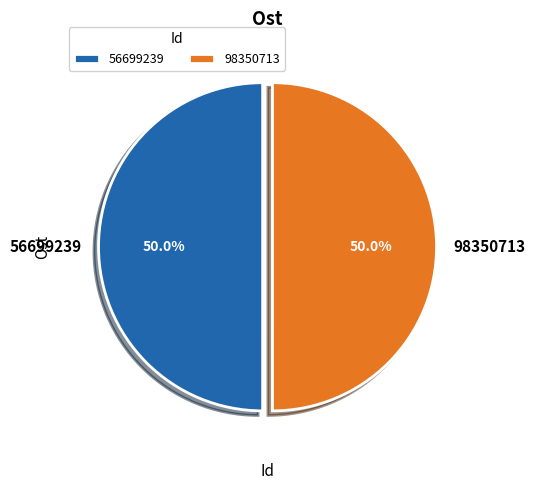

To the nearest percent, what is the combined percentage of 98350713 and 56699239?

100%